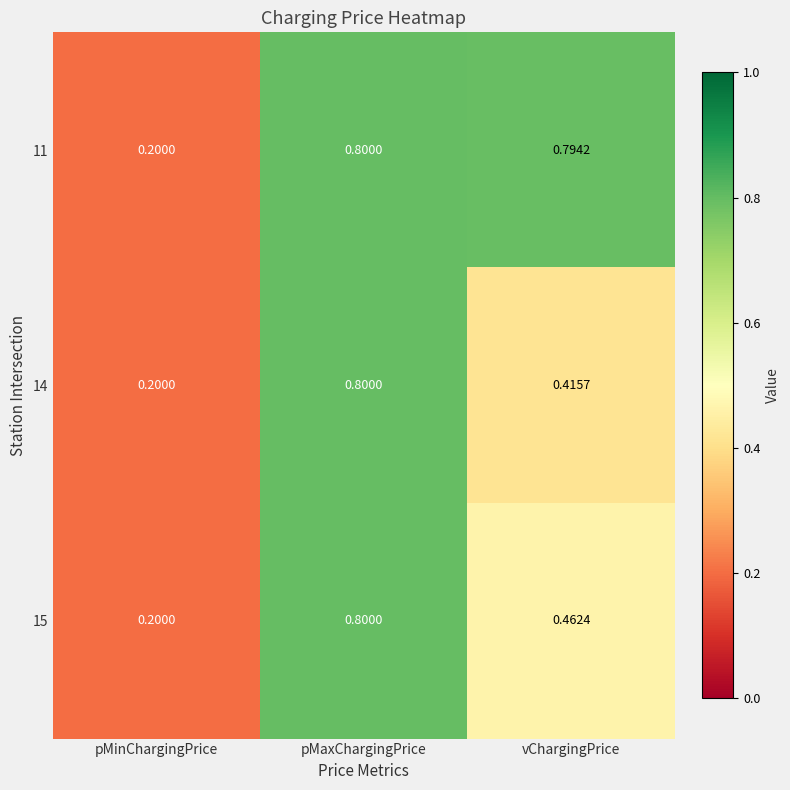

Where is 11 nearest to the value 0?

pMinChargingPrice